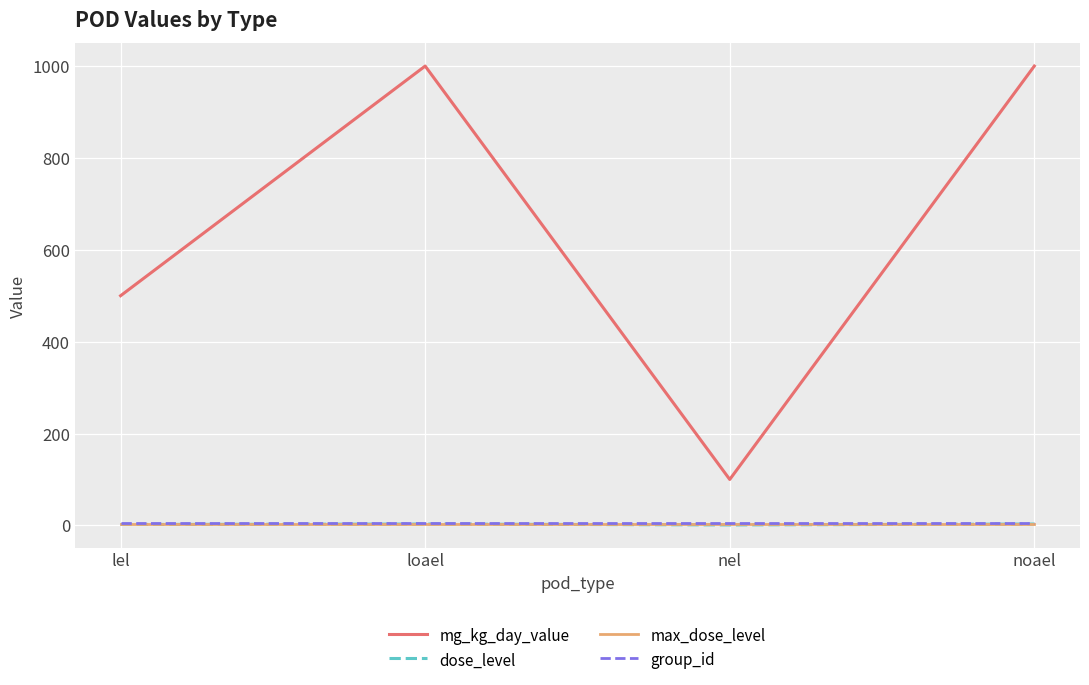

What are all the series names shown in the legend?

mg_kg_day_value, dose_level, max_dose_level, group_id